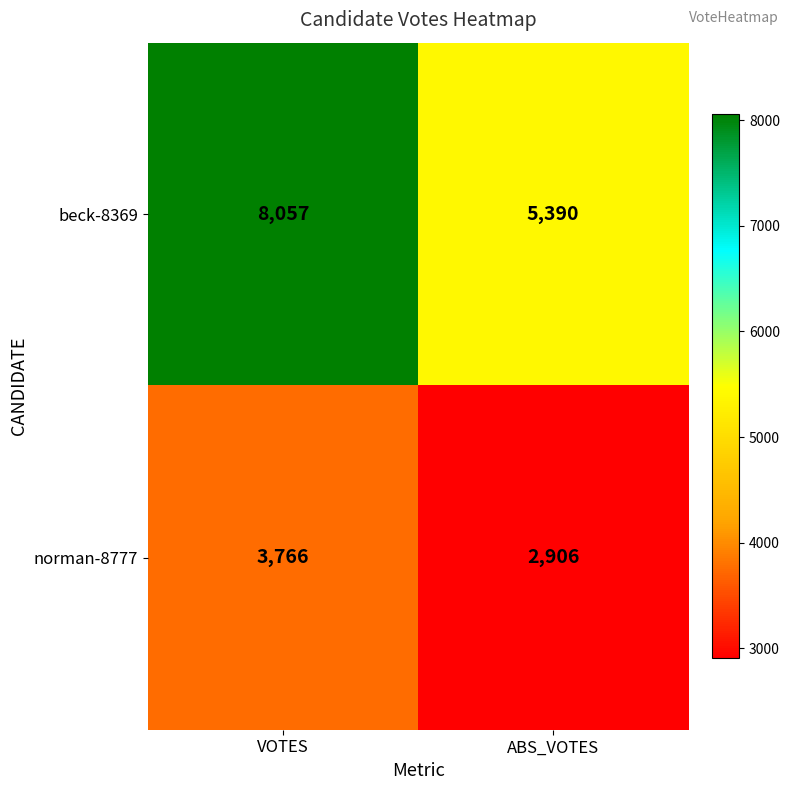

Between VOTES and ABS_VOTES, which series saw the biggest shift?

beck-8369